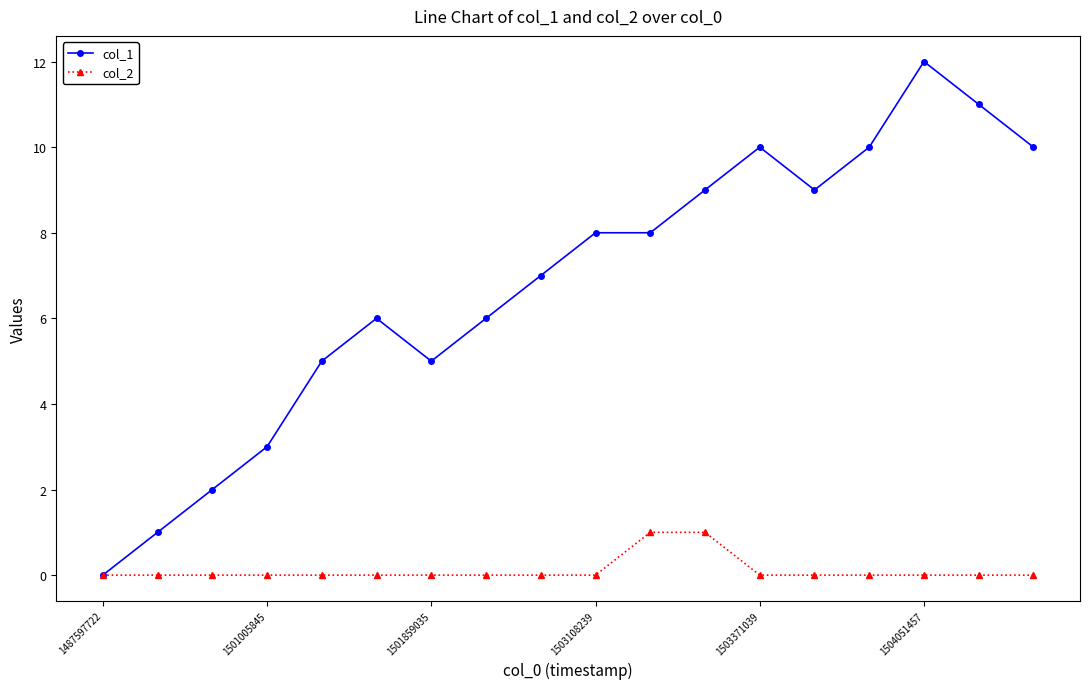

True or false: col_1 has more than 2 interior local peaks.

True